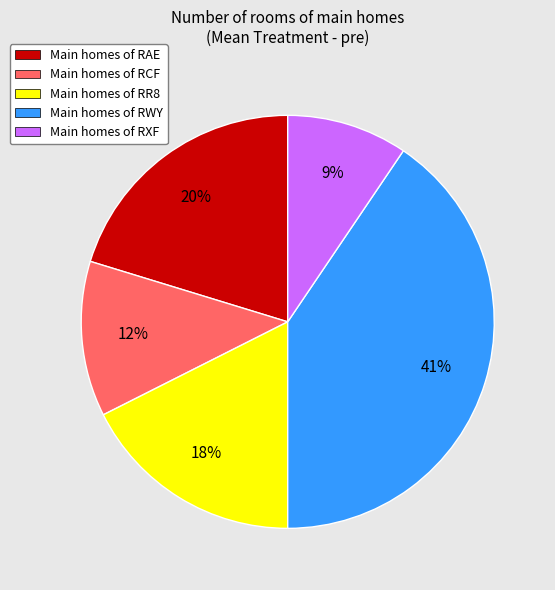

Is there any slice that represents more than half of the pie?

No